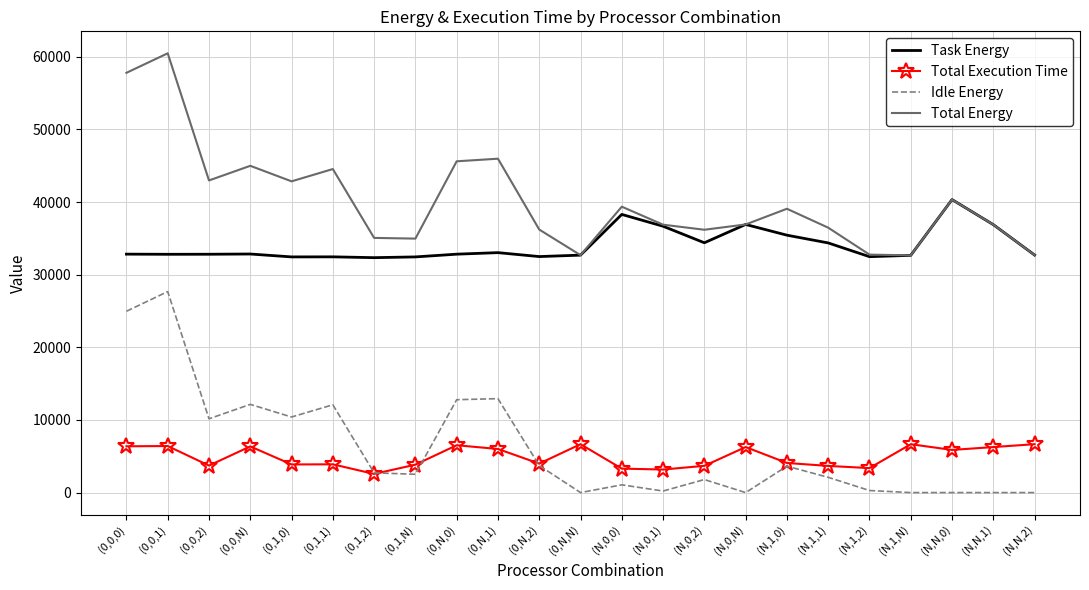

List the series in order of their peak value, highest first.

Total Energy, Task Energy, Idle Energy, Total Execution Time